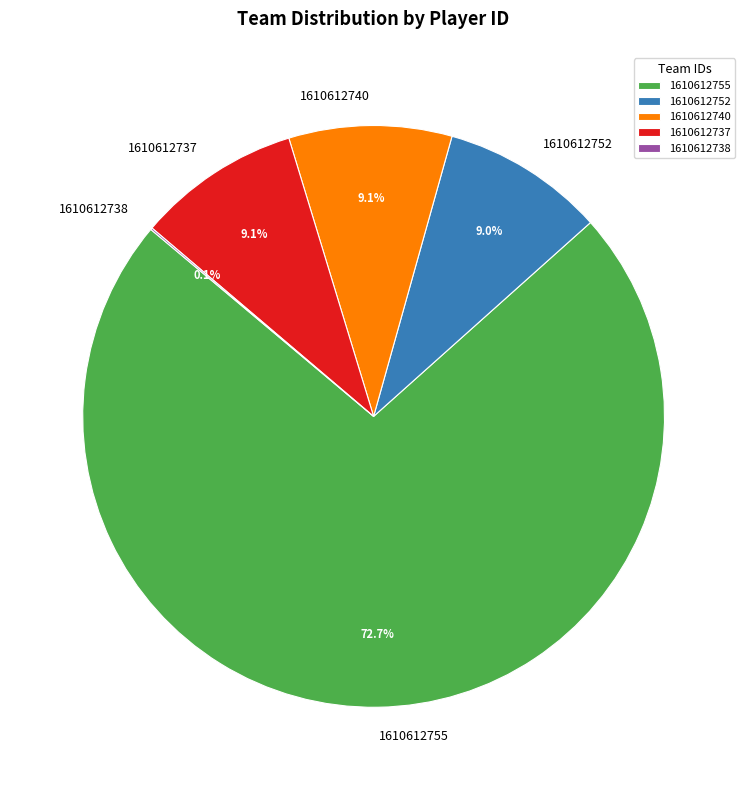

What portion of the pie excludes 1610612755?

27.3%